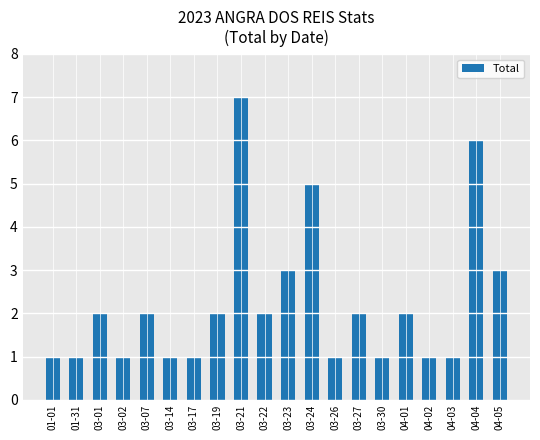

How many bars are there in total?

20